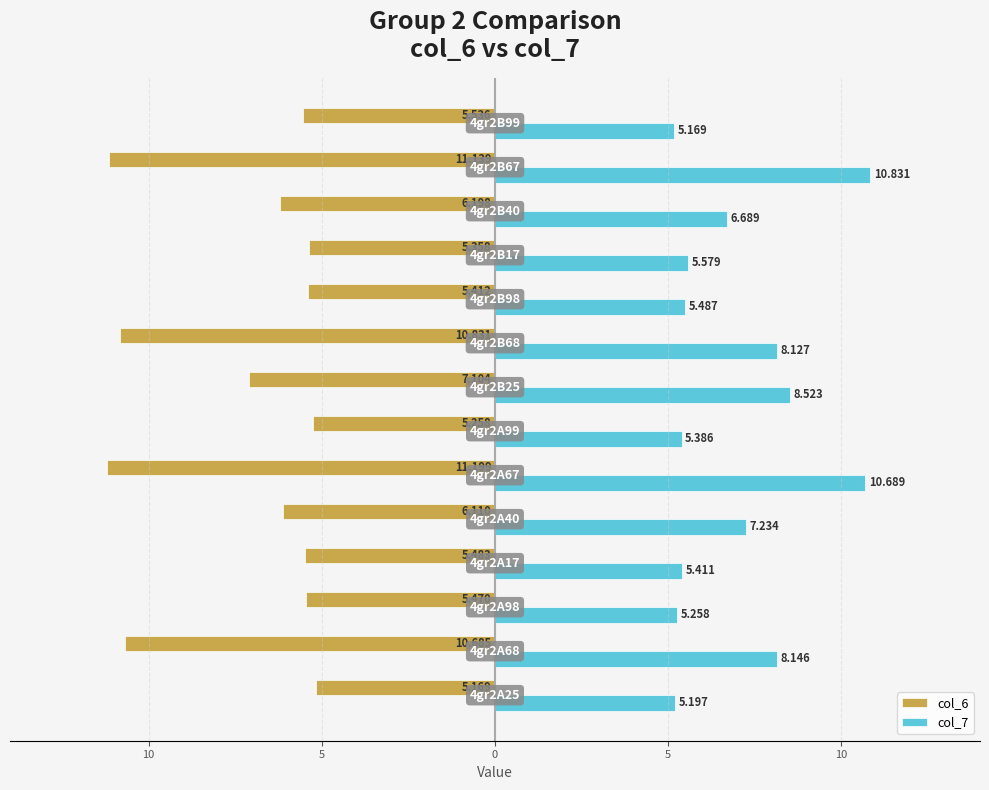

What is the difference between the maximum and second lowest values in the col_7 series?

5.6